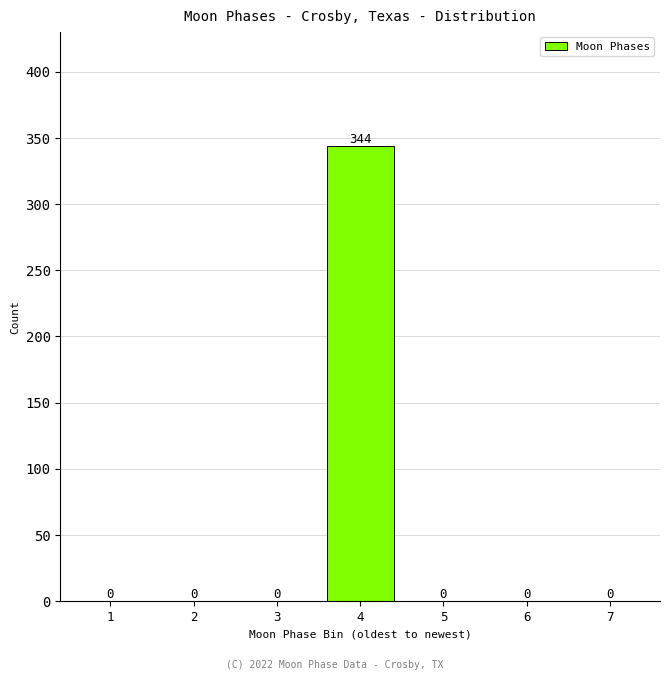

Reading left to right, transcribe all the data shown in this chart.

1=0	2=0	3=0	4=344	5=0	6=0	7=0